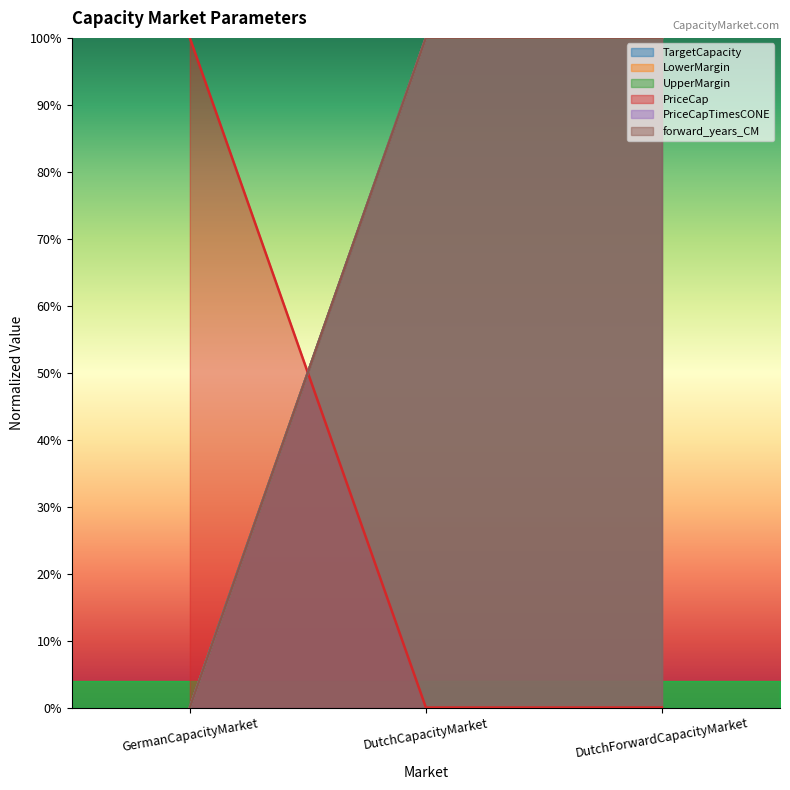

Reading left to right, extract all data points from this chart.

TargetCapacity: 0	1	1
LowerMargin: 0	1	1
UpperMargin: 0	1	1
PriceCap: 1	0	0
PriceCapTimesCONE: 0	1	1
forward_years_CM: 0	1	1